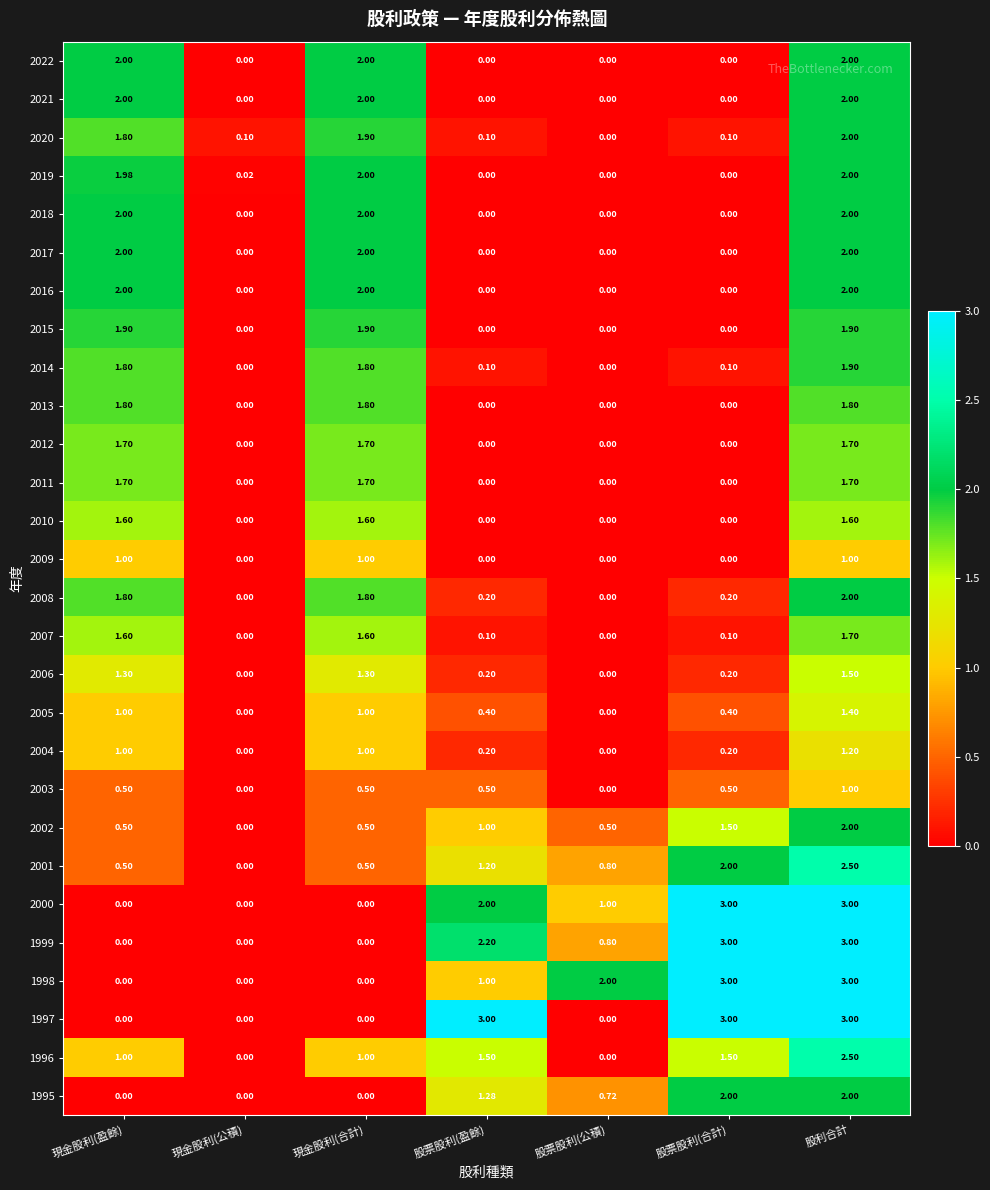

At which category is the sum across all series the highest?

股利合計